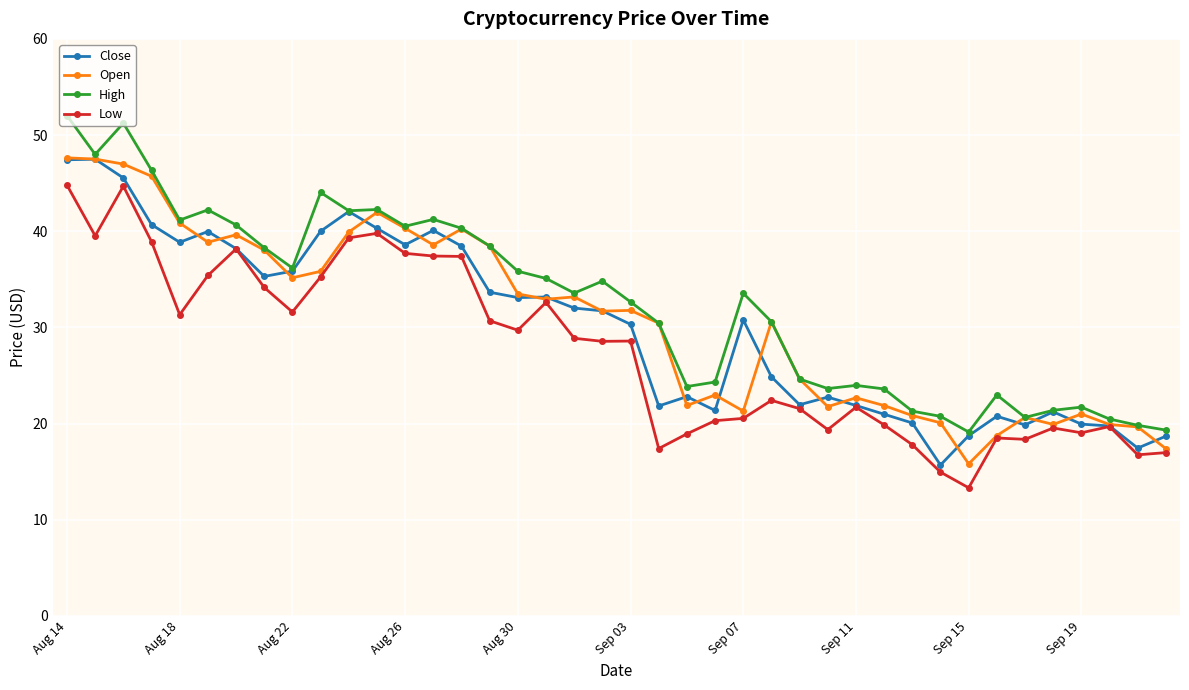

How many data points does each series have?

40